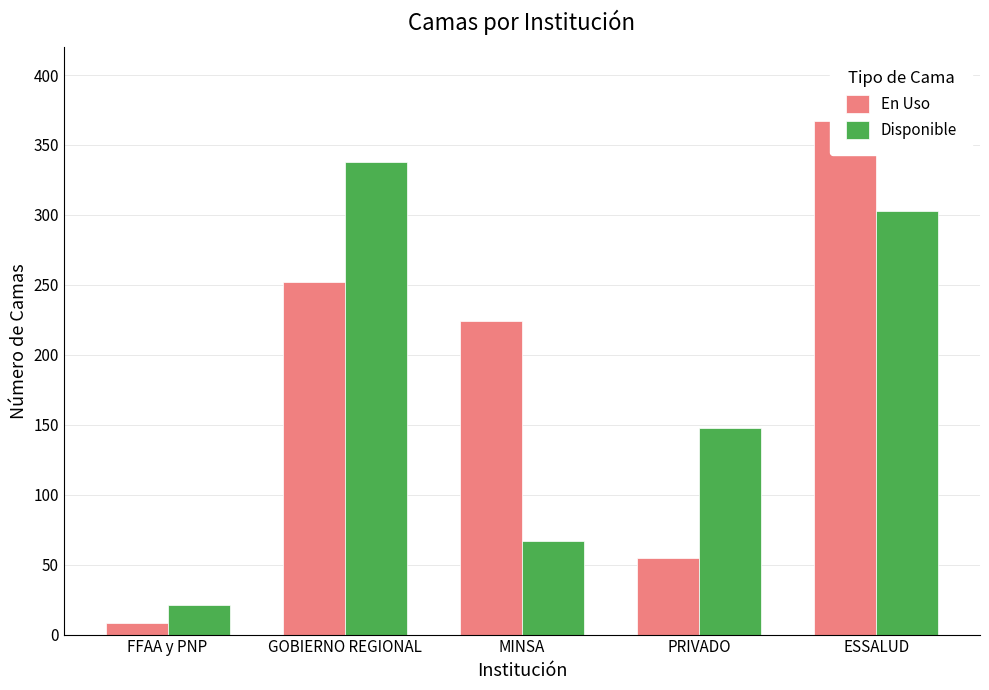

Between MINSA and ESSALUD, which series saw the biggest shift?

Disponible